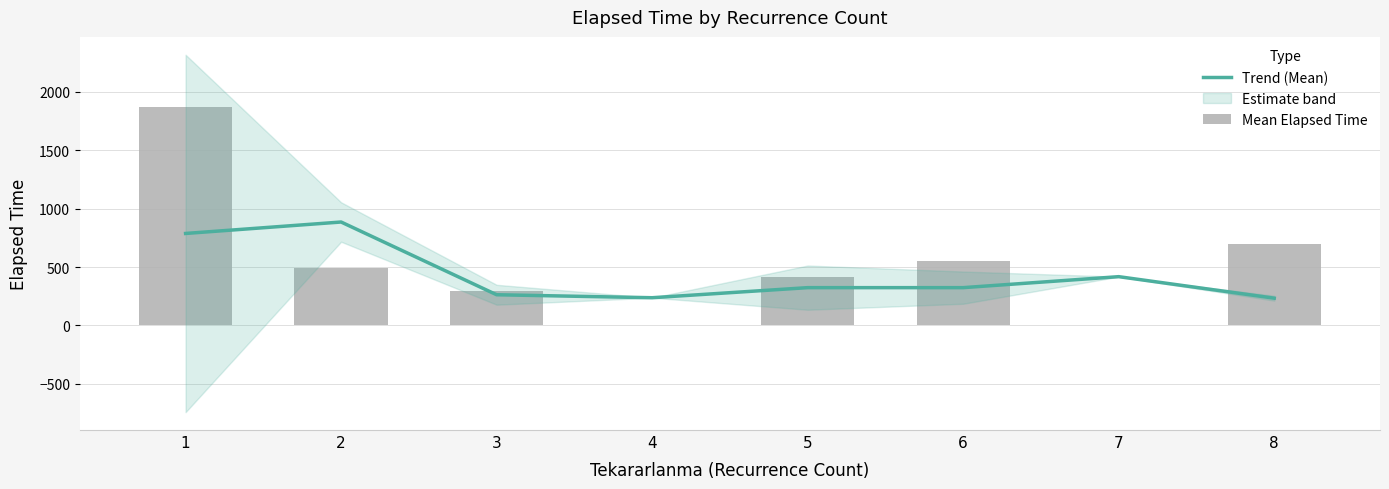

At how many categories does at least one series exceed 734?

2